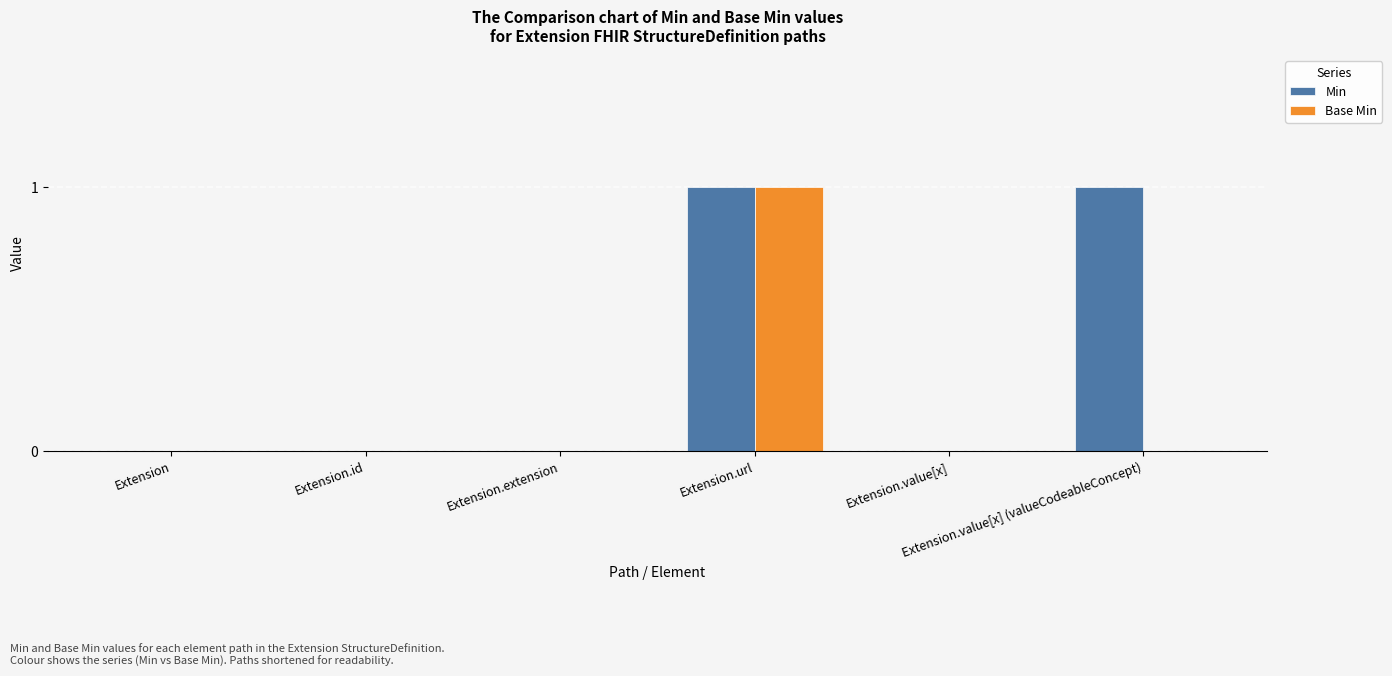

Does the chart contain stacked bars?

No